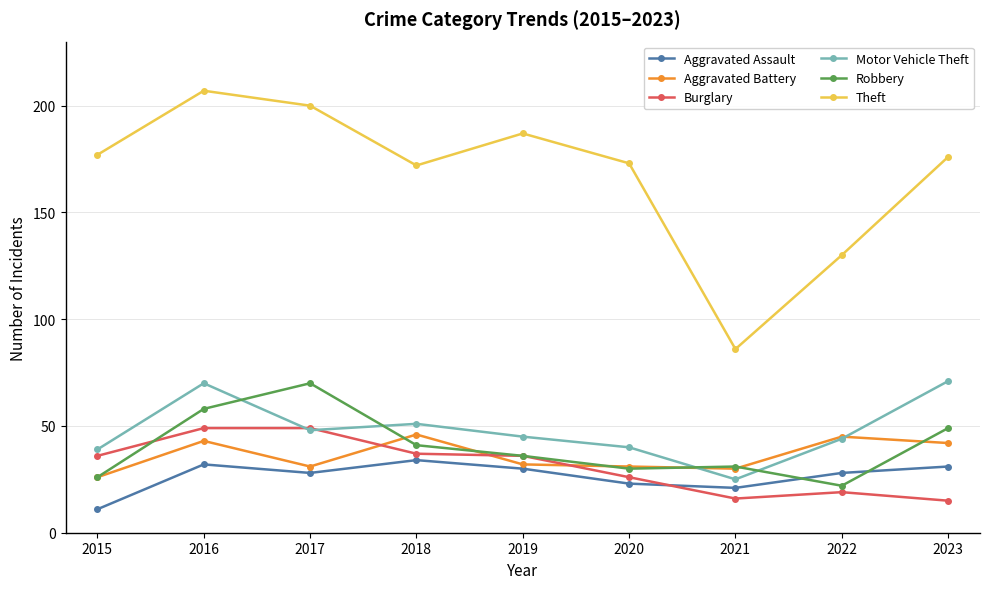

What is the approximate value of Aggravated Assault at 2017, to the nearest 10?

30